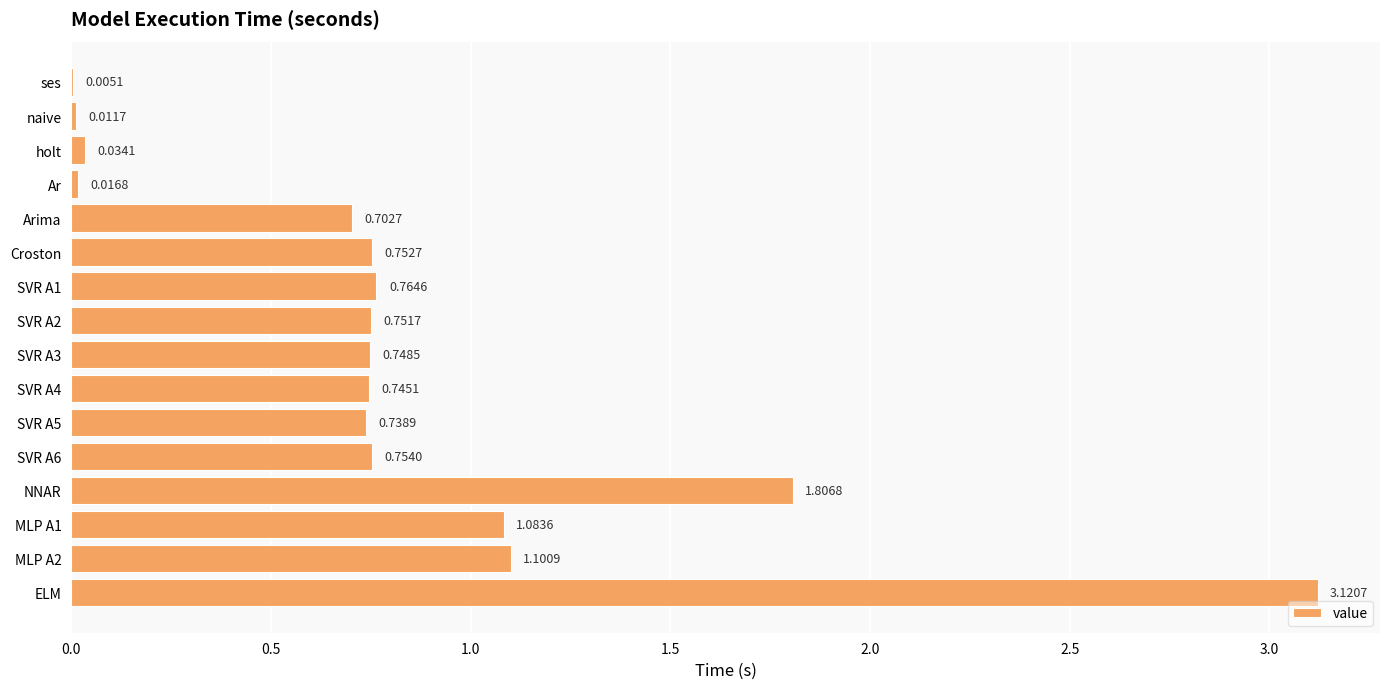

At which category does the chart reach its peak across all series?

ELM